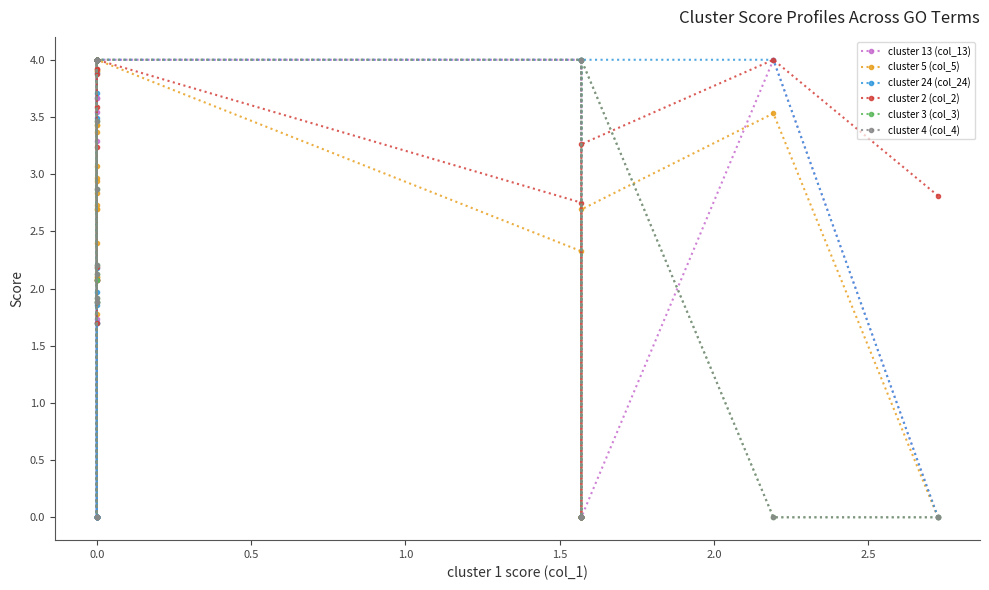

What are all the series names shown in the legend?

cluster 13 (col_13), cluster 5 (col_5), cluster 24 (col_24), cluster 2 (col_2), cluster 3 (col_3), cluster 4 (col_4)